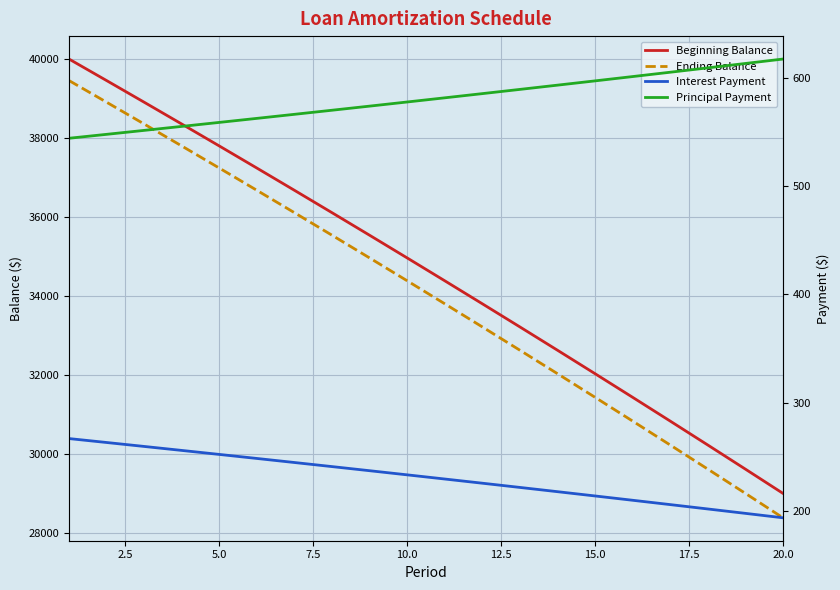

Which series has the largest total across all categories?

Beginning Balance